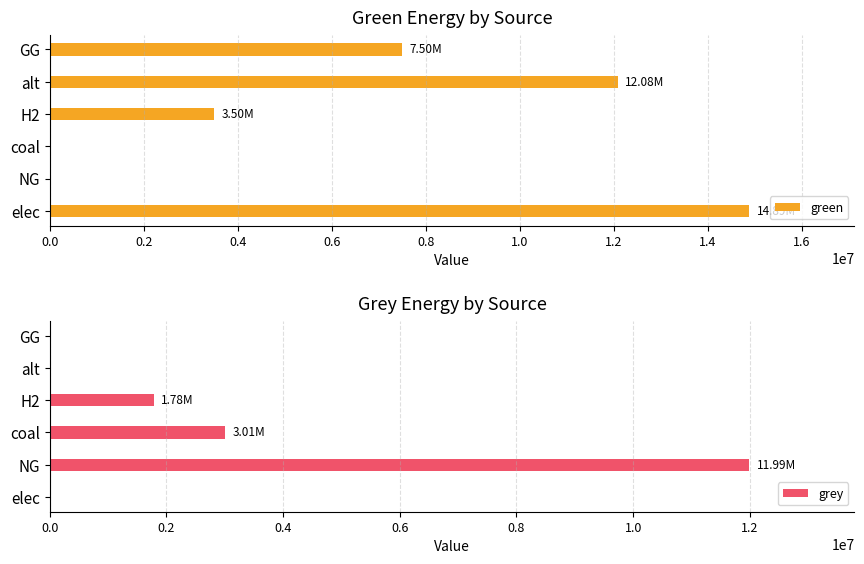

What is the sum of the green values at coal and H2?

3500000.0